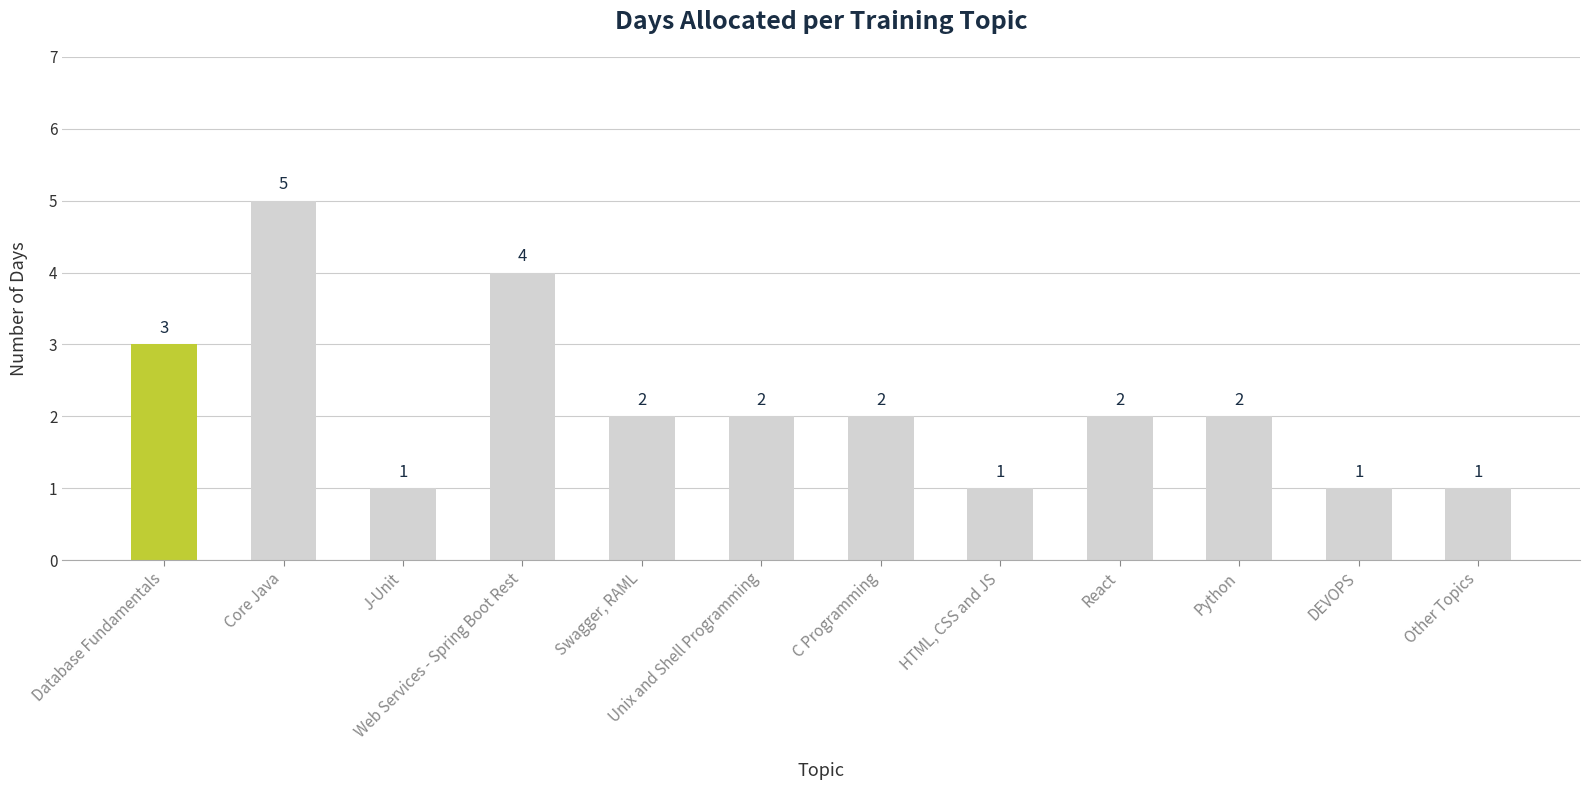

Which has a higher value, Other Topics or React?

React